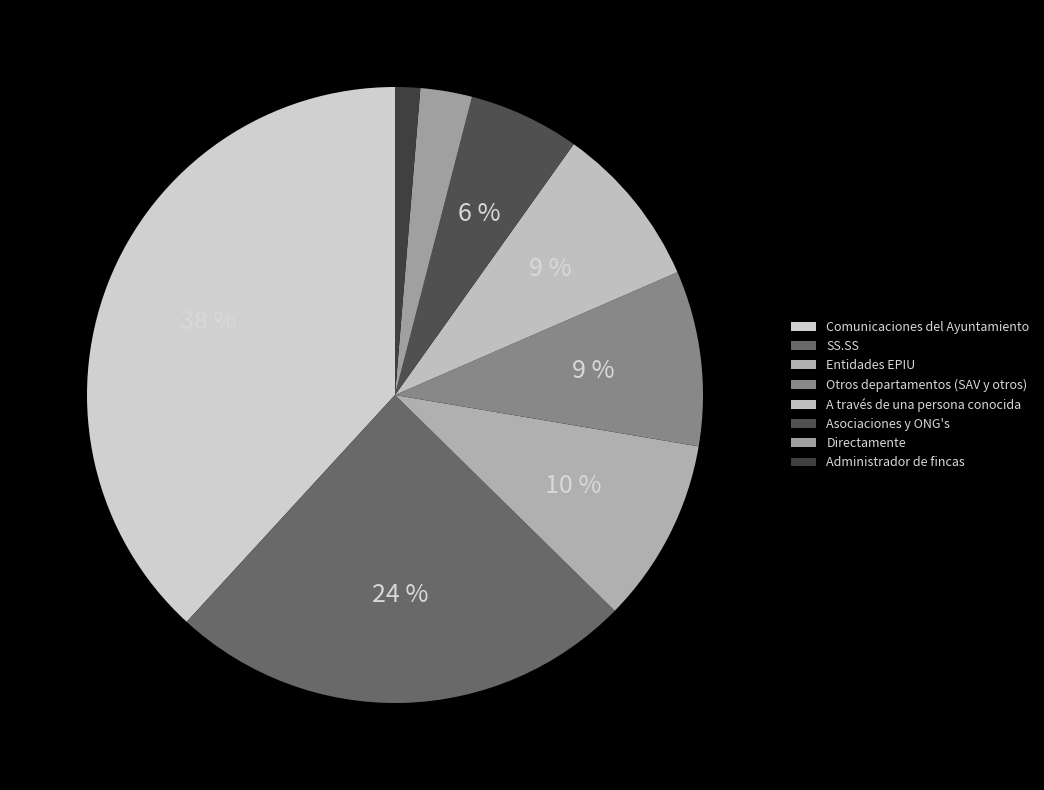

To the nearest percent, what is the difference between the largest and smallest slice percentages?

37%